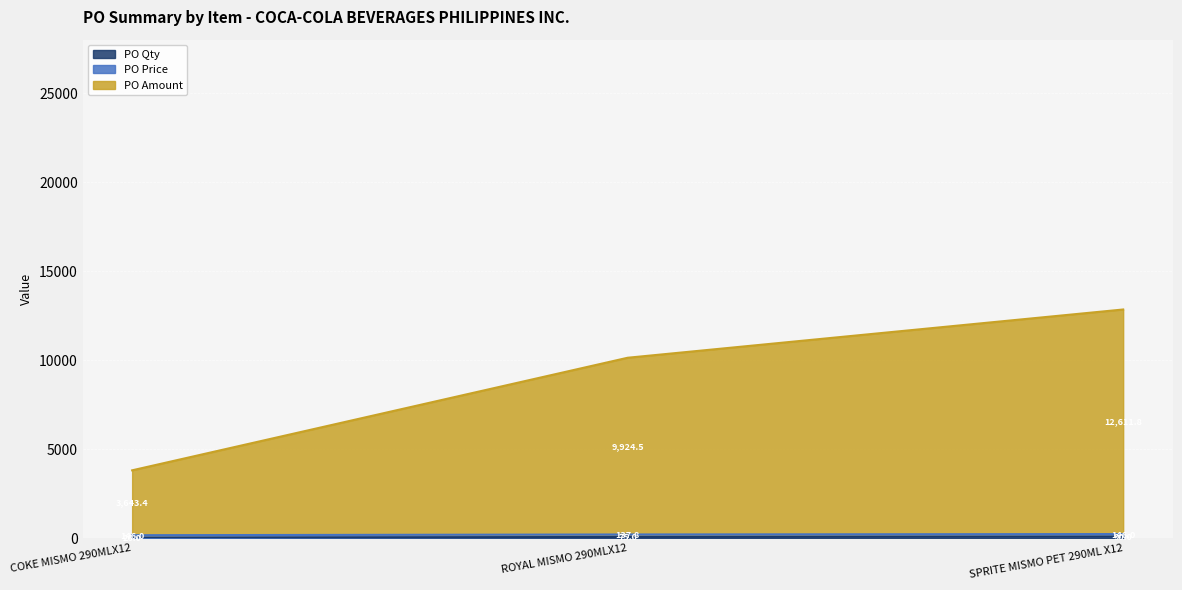

At which category is the sum across all series the highest?

SPRITE MISMO PET 290ML X12